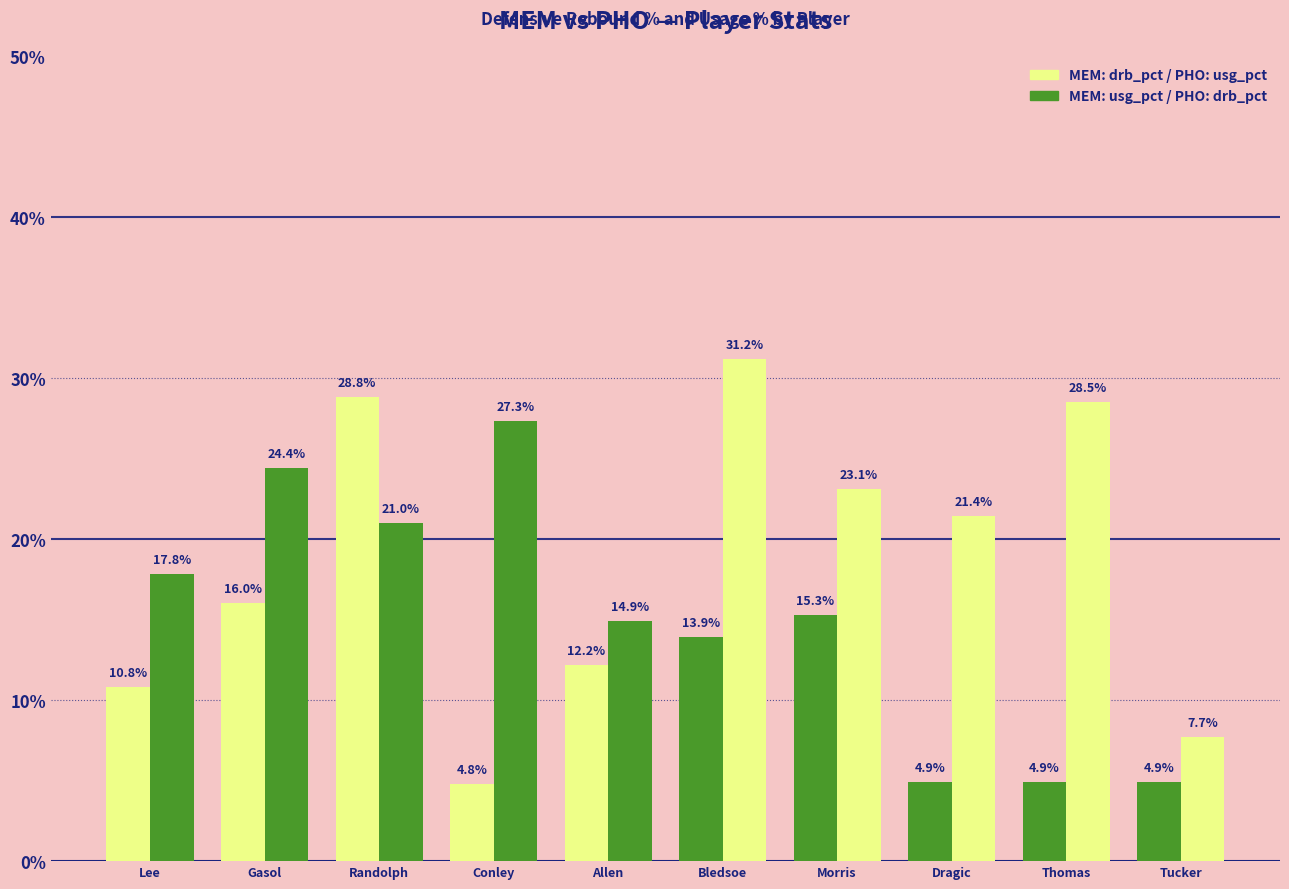

How many bars are there in each group?

2